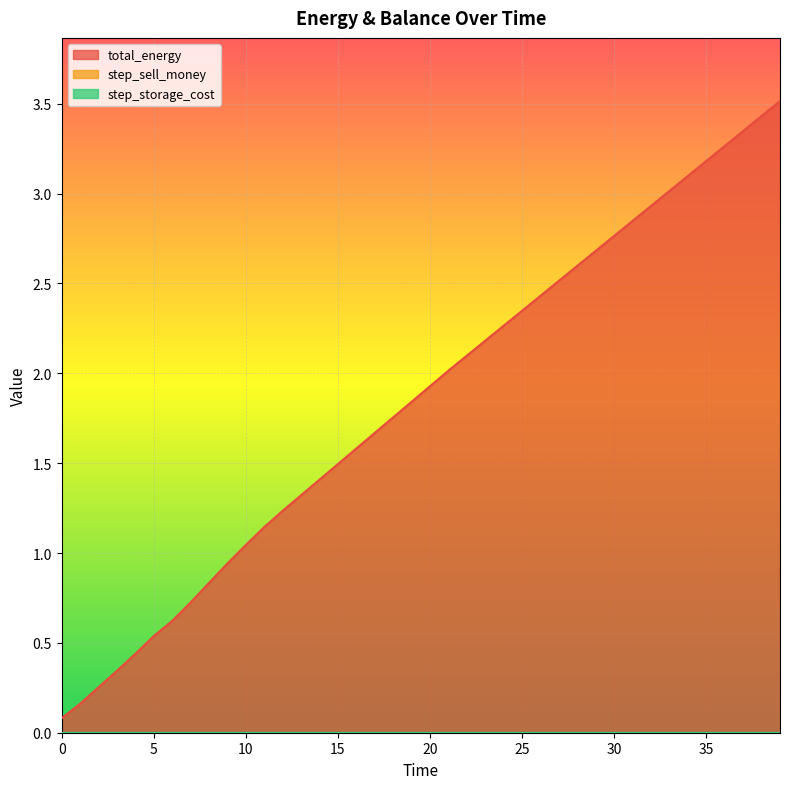

What is the spread (max minus min) of values at 11?

1.1